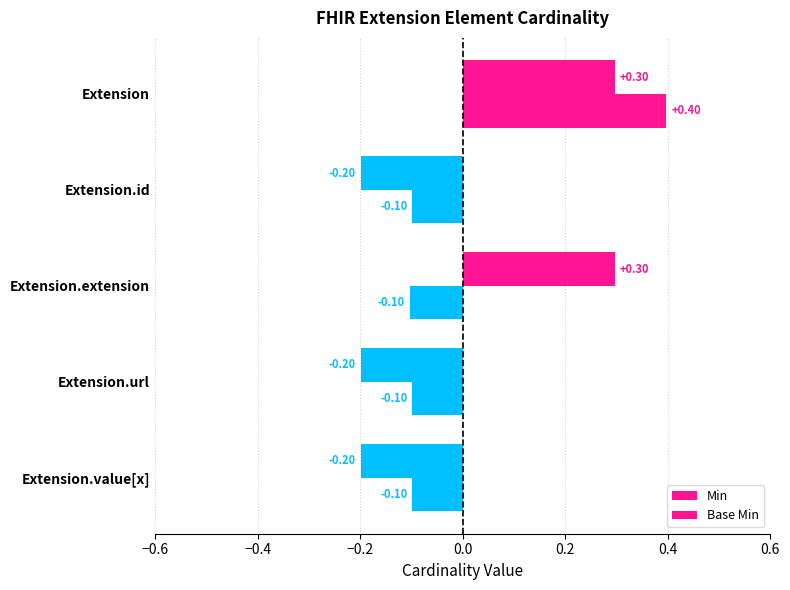

Count the Base Min values in the range 0 to 1.

2